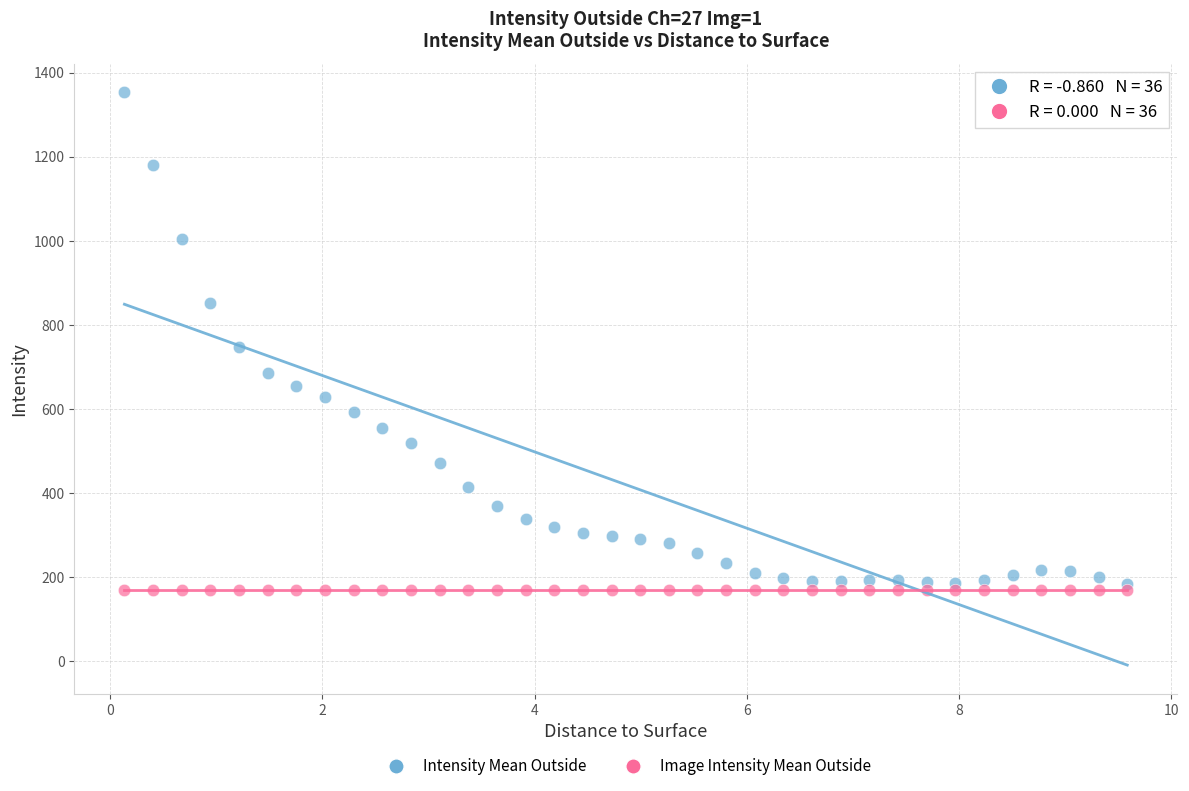

In the Intensity Mean Outside series, what Y value is closest to 768?

747.4